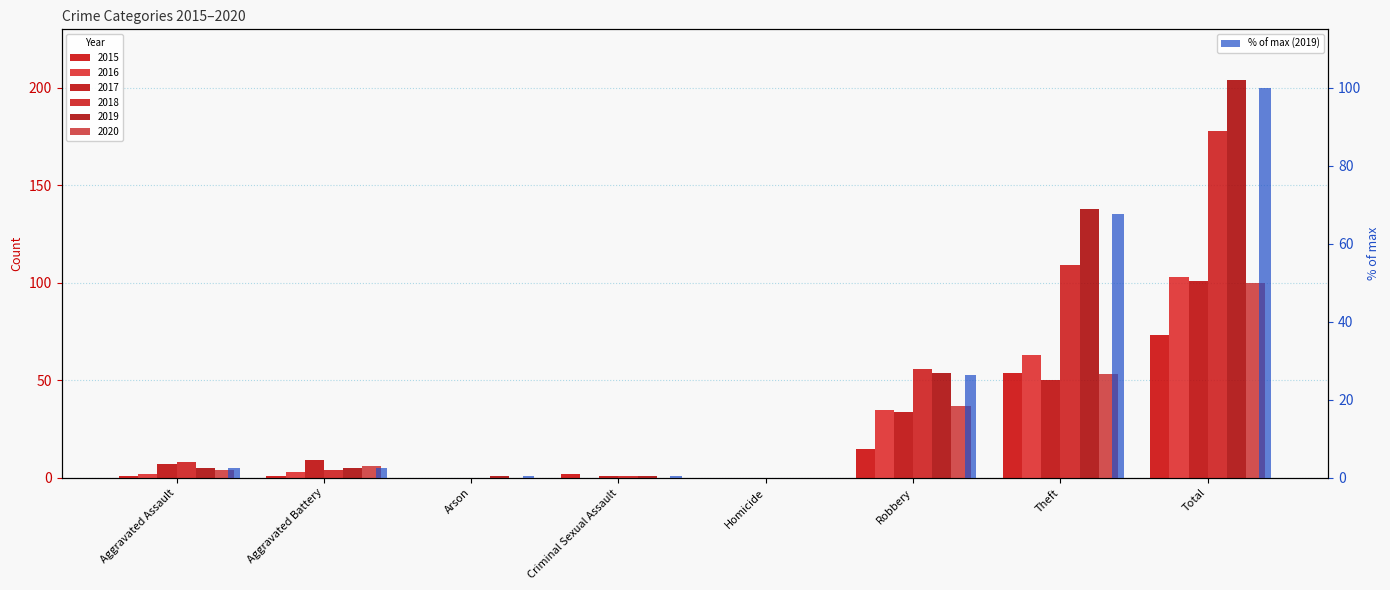

Reading left to right, extract all data points from this chart.

Aggravated Assault=2.5	Aggravated Battery=2.5	Arson=0.5	Criminal Sexual Assault=0.5	Homicide=0.0	Robbery=26.5	Theft=67.6	Total=100.0